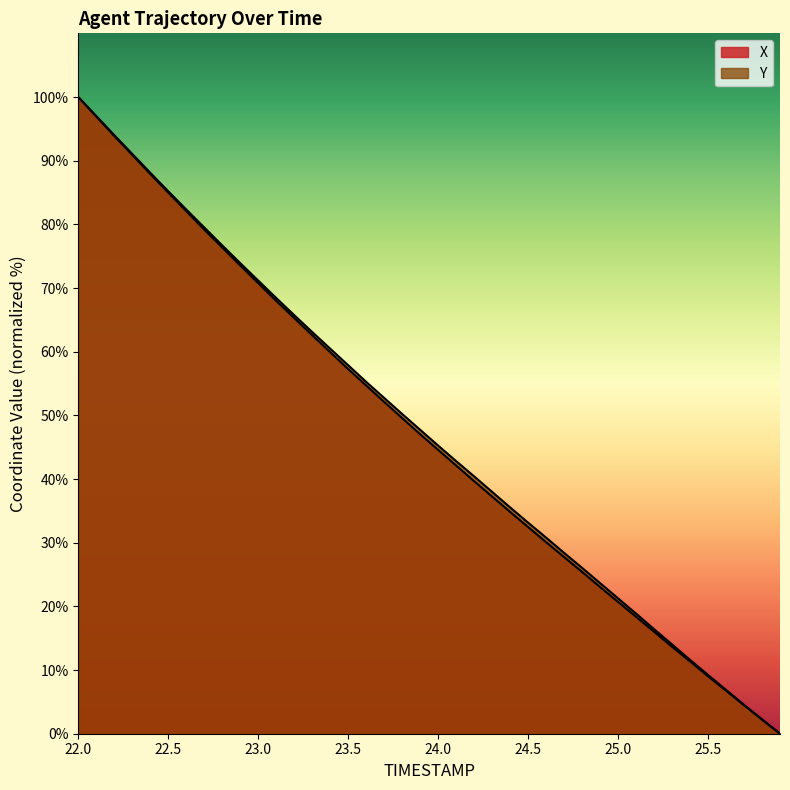

At which category does the chart reach its peak across all series?

22.0